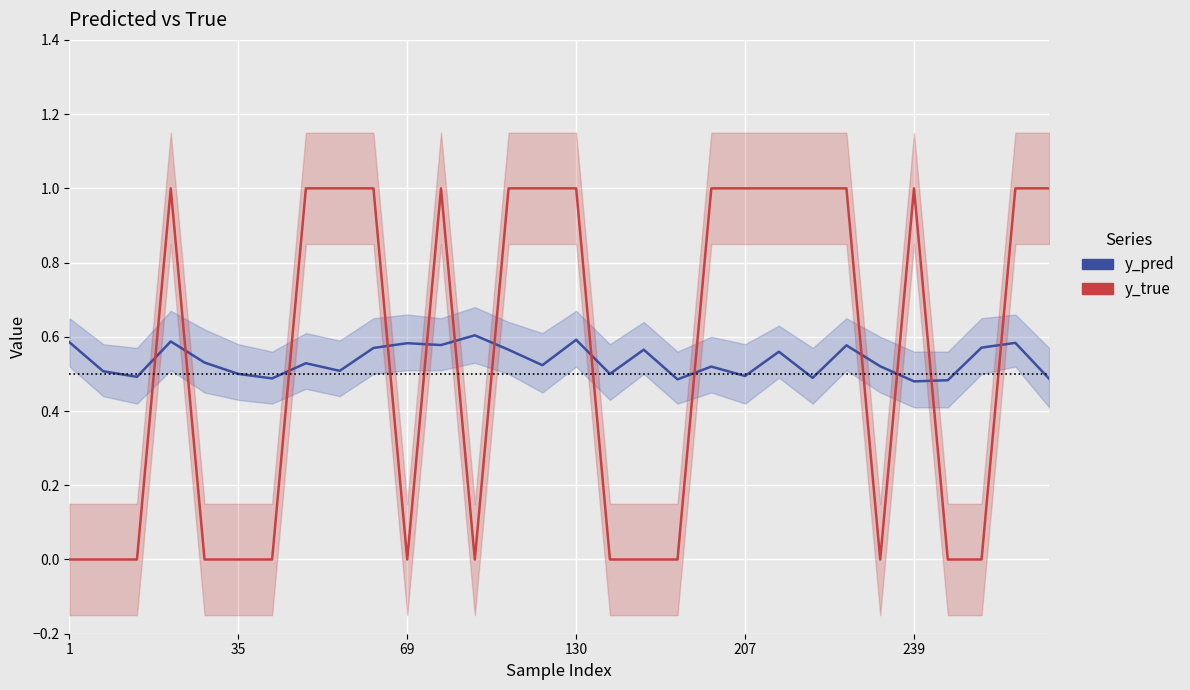

How many y_true values are between 0 and 1?

30